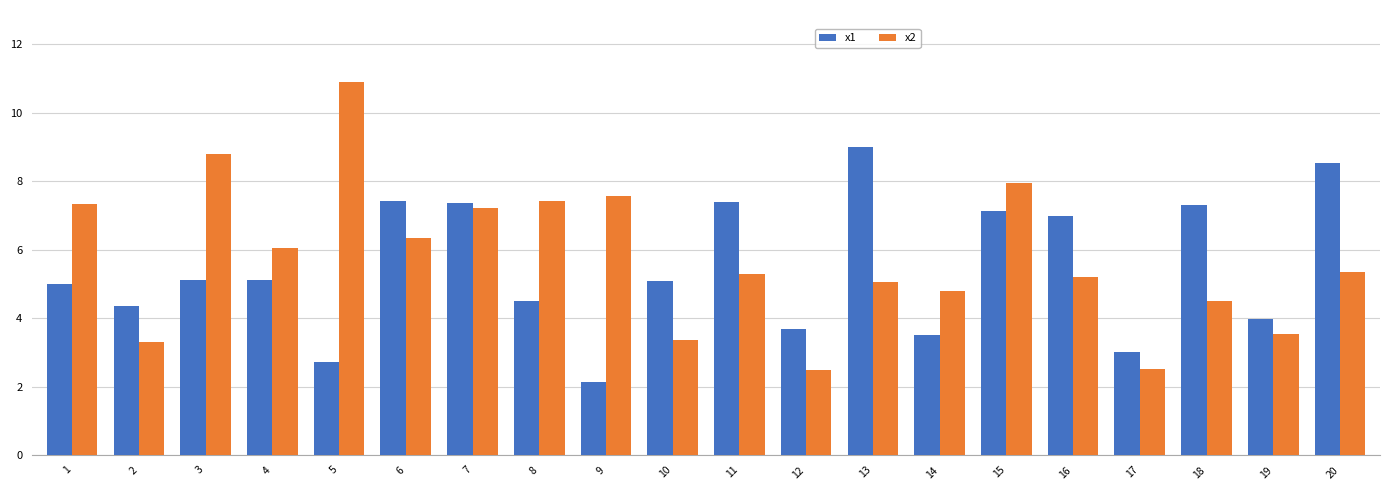

Which category has the lowest value in the x1 series?

9